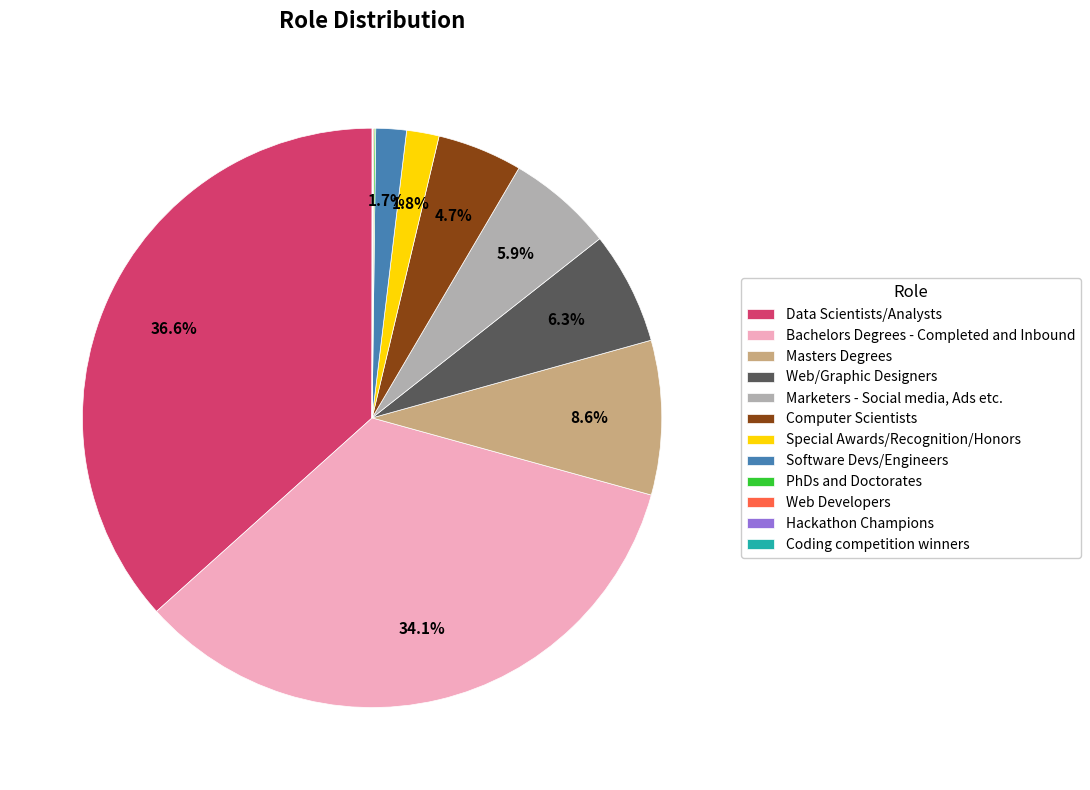

Do Computer Scientists and Software Devs/Engineers together represent more than half of the pie?

No